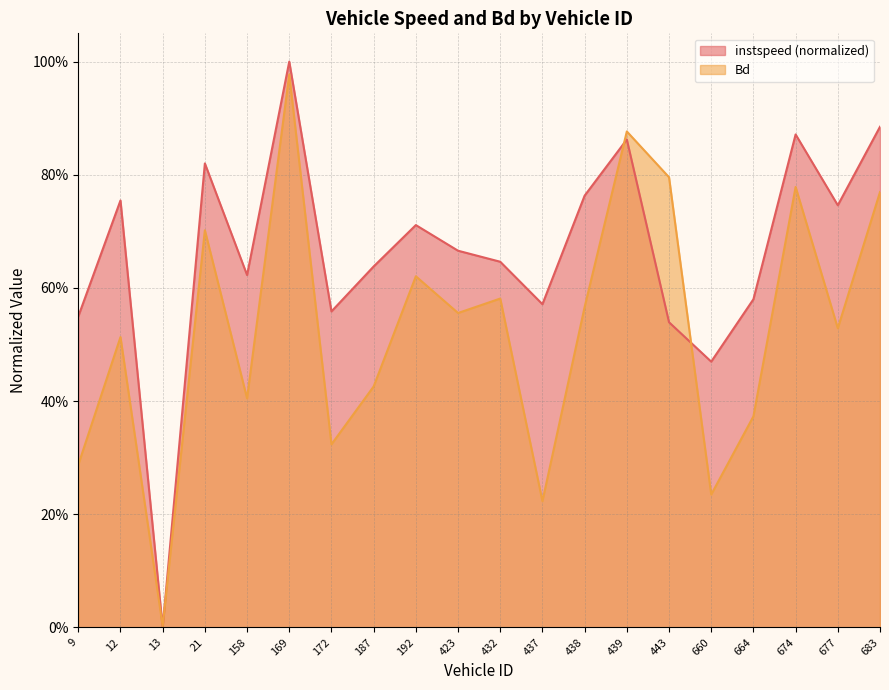

What is the difference between the maximum and minimum values in the Bd series?

1.0